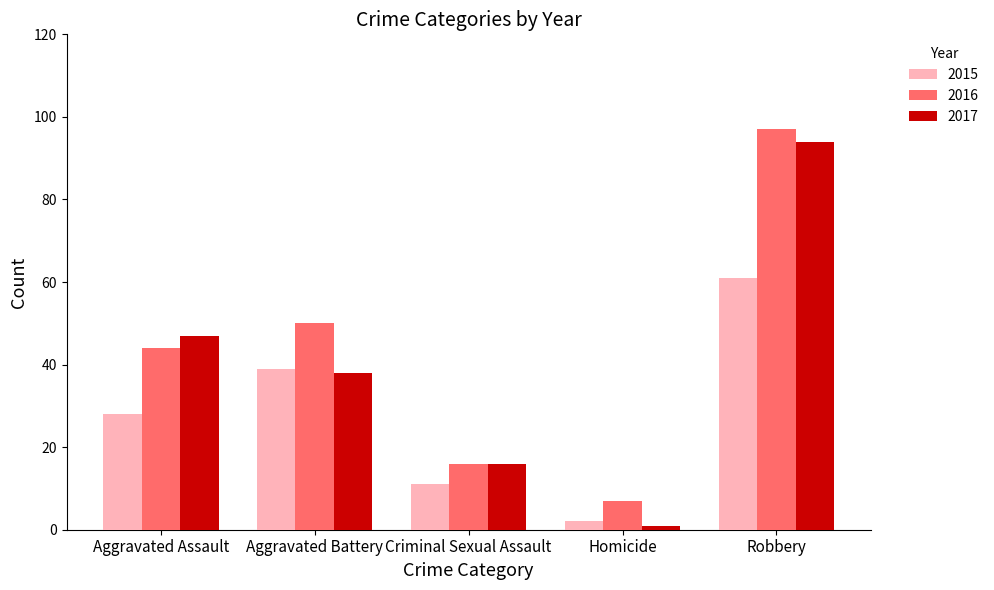

At which label is 2015 closest to 31?

Aggravated Assault